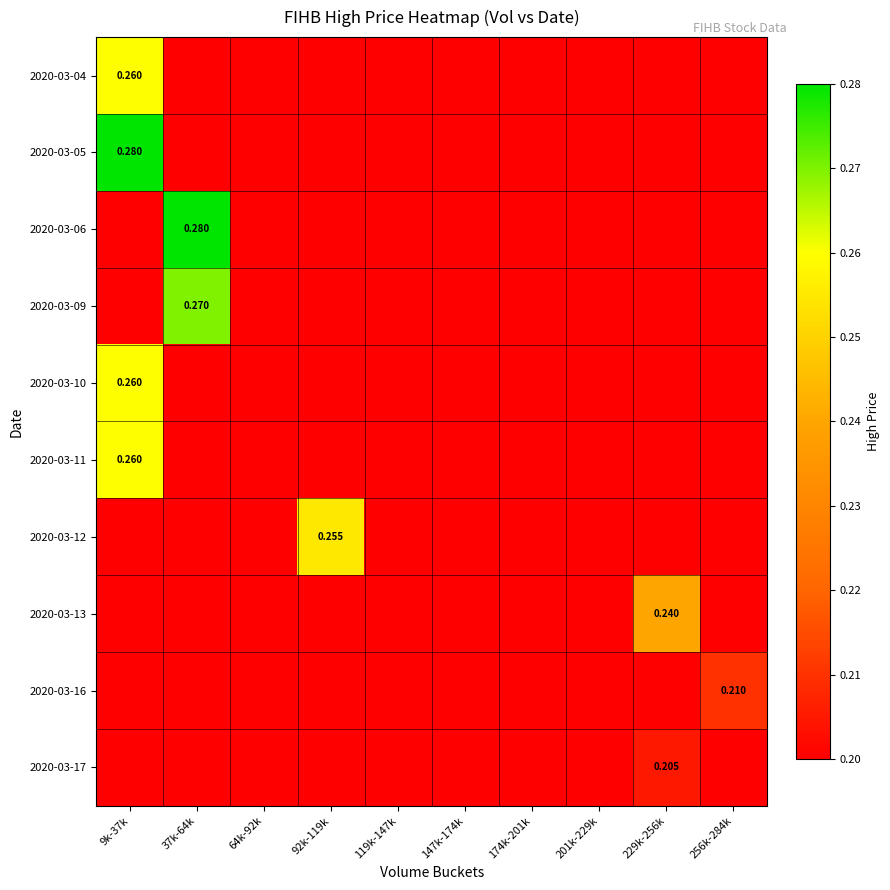

Rank the series by their maximum value, from lowest to highest.

2020-03-17, 2020-03-16, 2020-03-13, 2020-03-12, 2020-03-04, 2020-03-10, 2020-03-11, 2020-03-09, 2020-03-05, 2020-03-06